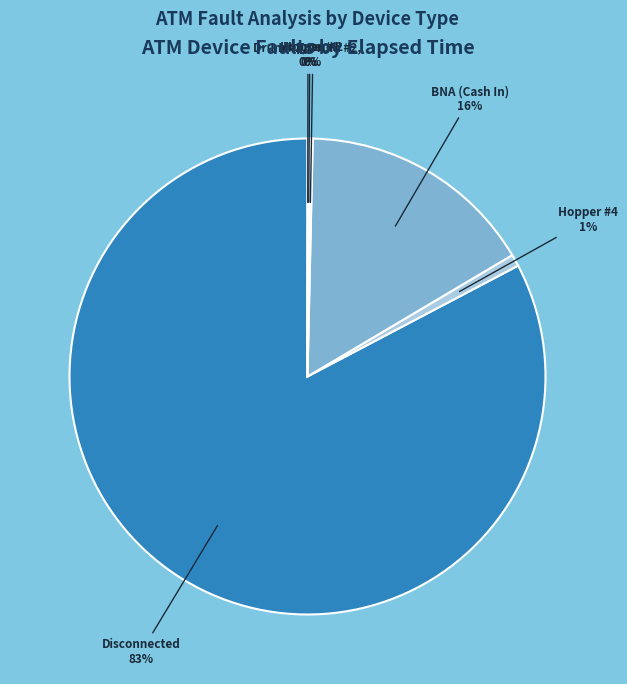

Does any single category account for the majority?

Yes